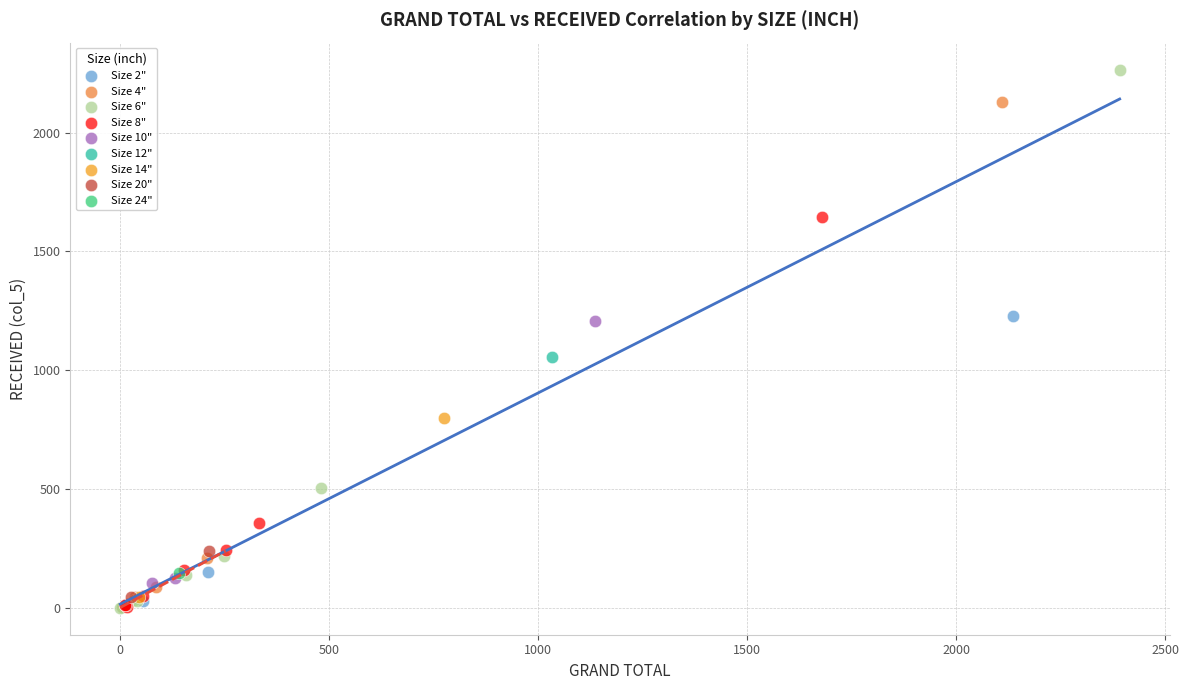

What are all the series names shown in the legend?

Size 2", Size 4", Size 6", Size 8", Size 10", Size 12", Size 14", Size 20", Size 24"